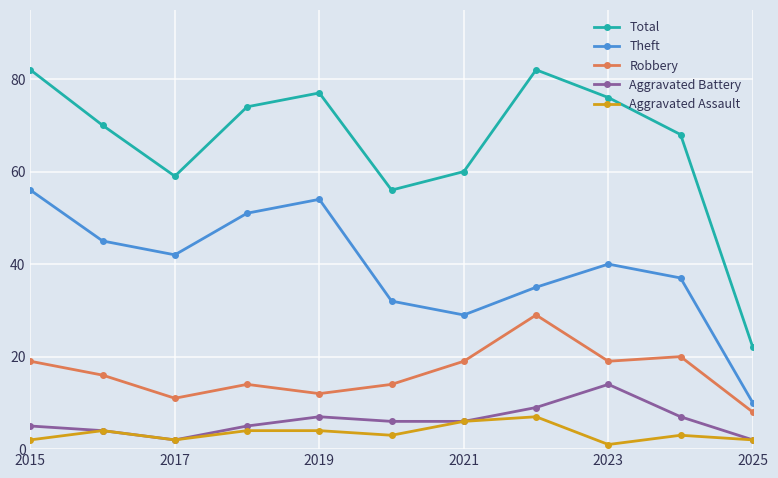

True or false: Aggravated Battery and Robbery intersect in this chart.

False